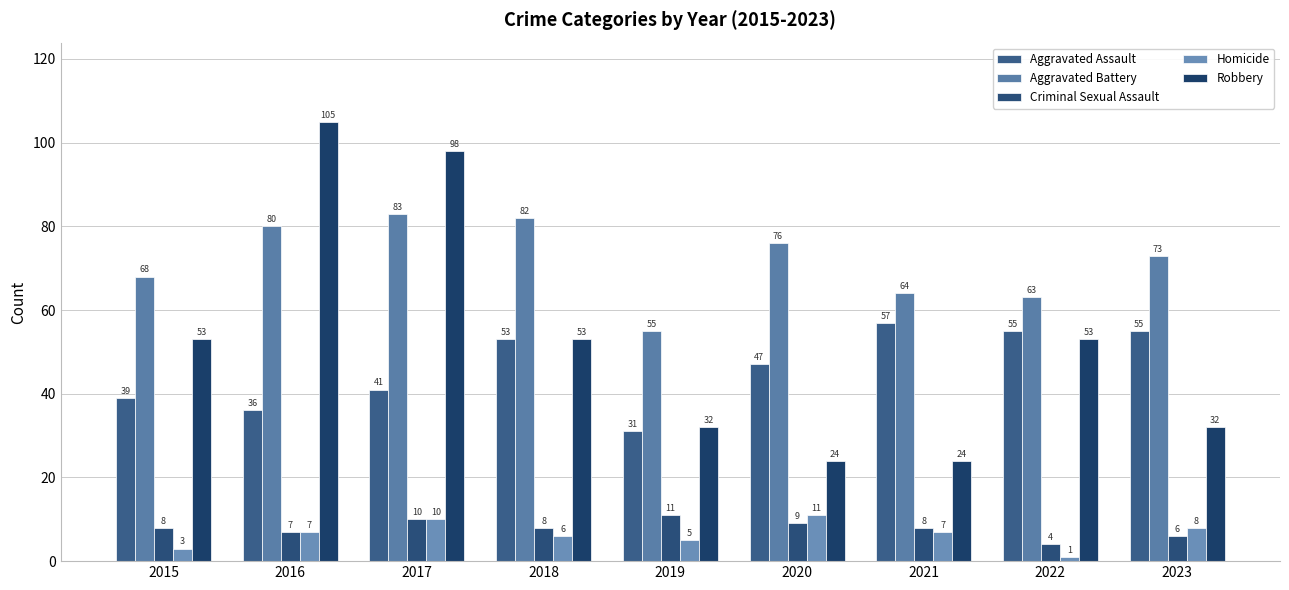

What is the value of the Aggravated Assault bar at the 1st from the left?

39